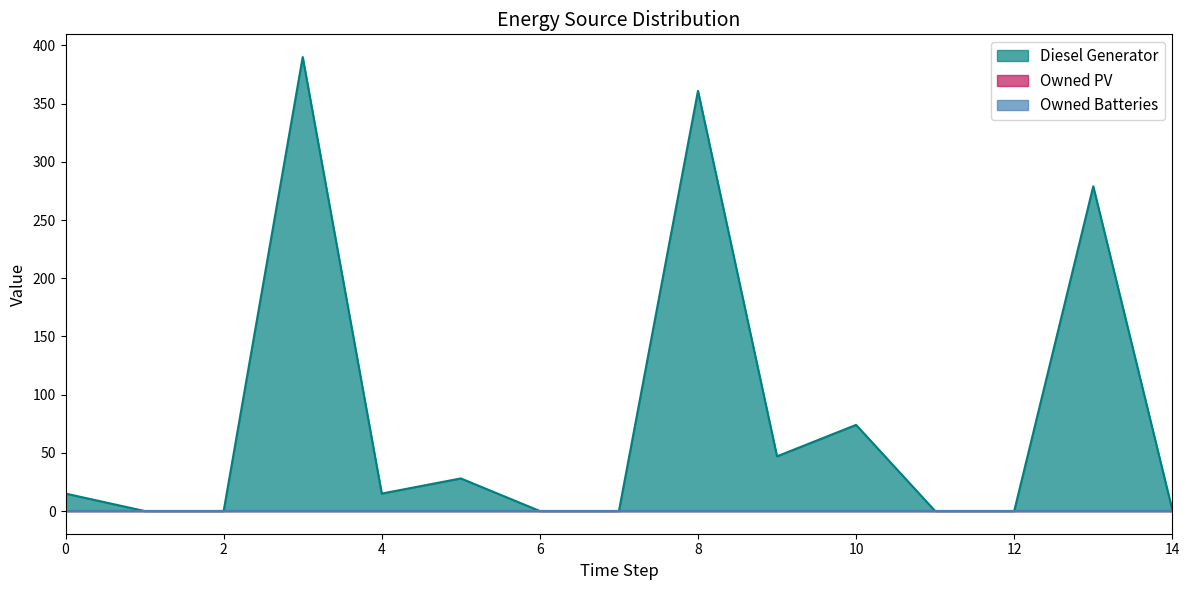

The Owned PV series shows 0 at 0. True or false?

True